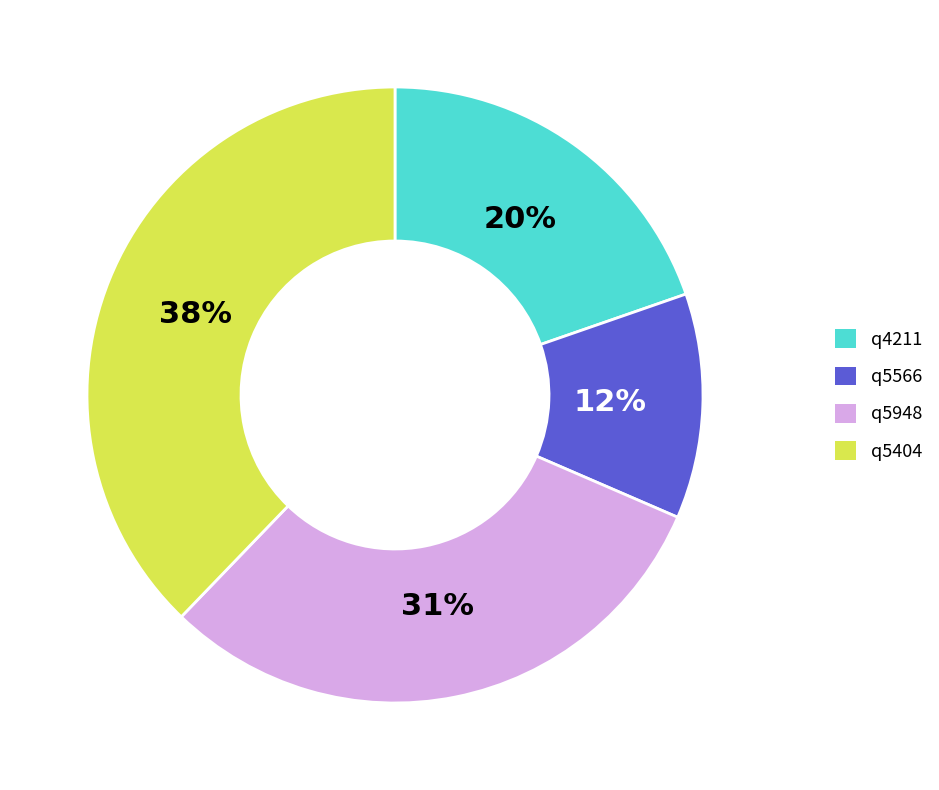

To the nearest percent, what portion does q5404 represent?

38%